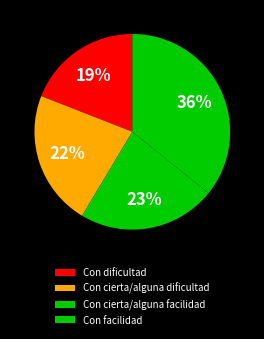

Does Con cierta/alguna facilidad represent more than half of the total?

No